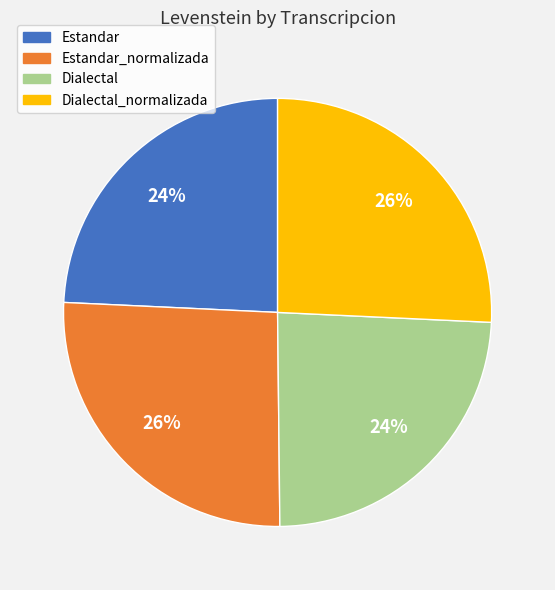

To the nearest percent, what is the average slice percentage?

25%